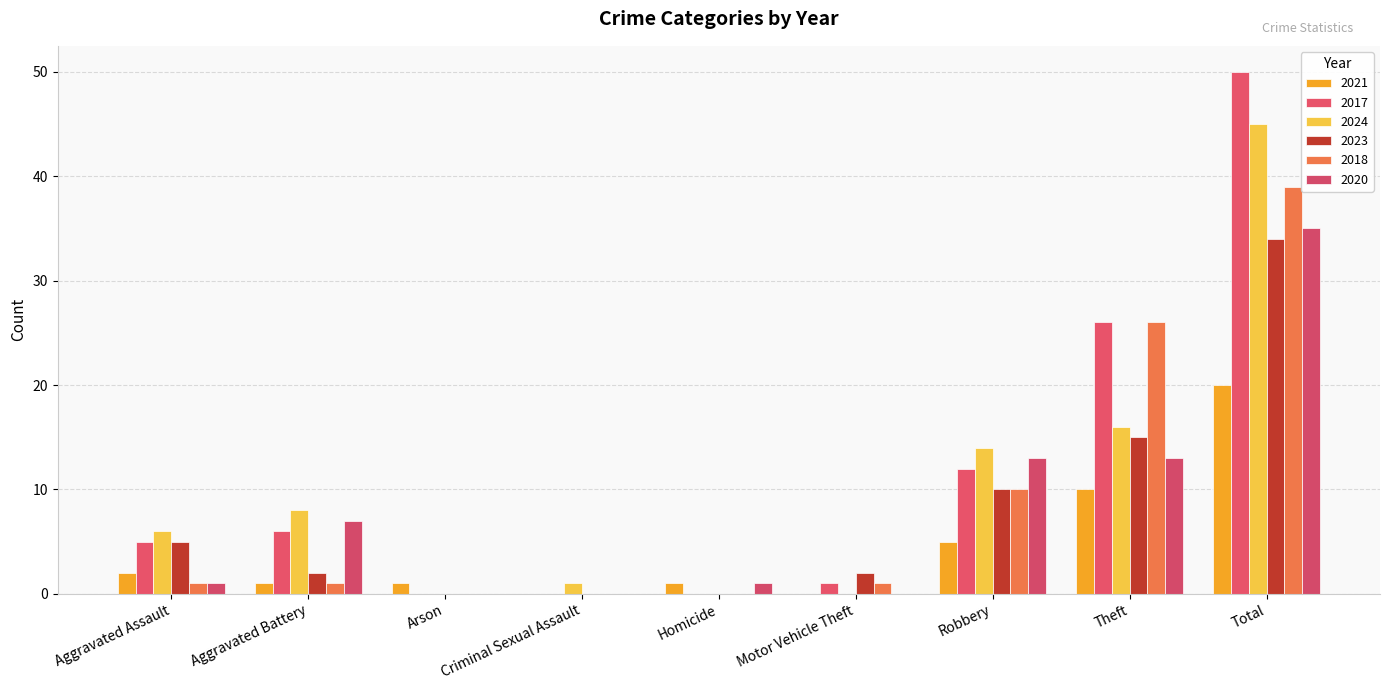

What are all the series names shown in the legend?

2021, 2017, 2024, 2023, 2018, 2020